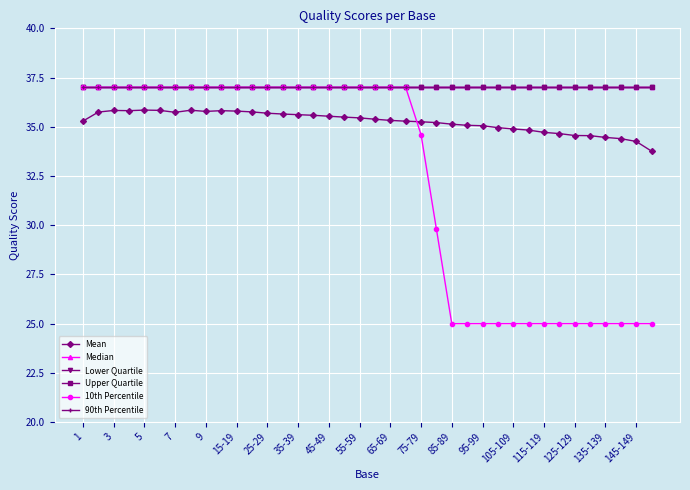

Does the chart have visible grid lines?

Yes